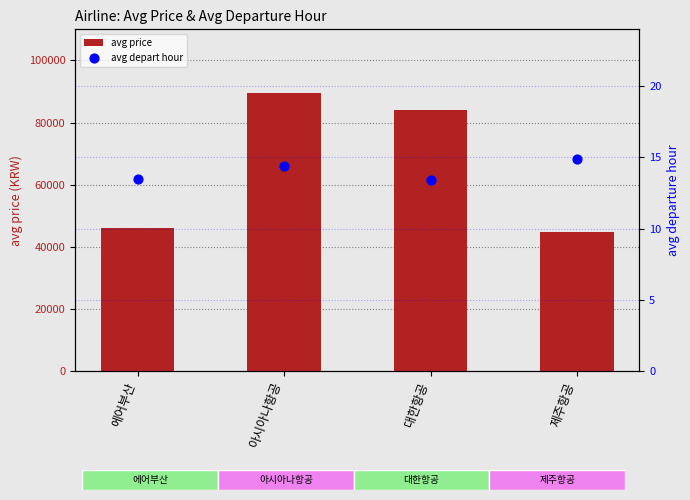

What is the total value across all series at 대한항공?

84081.4